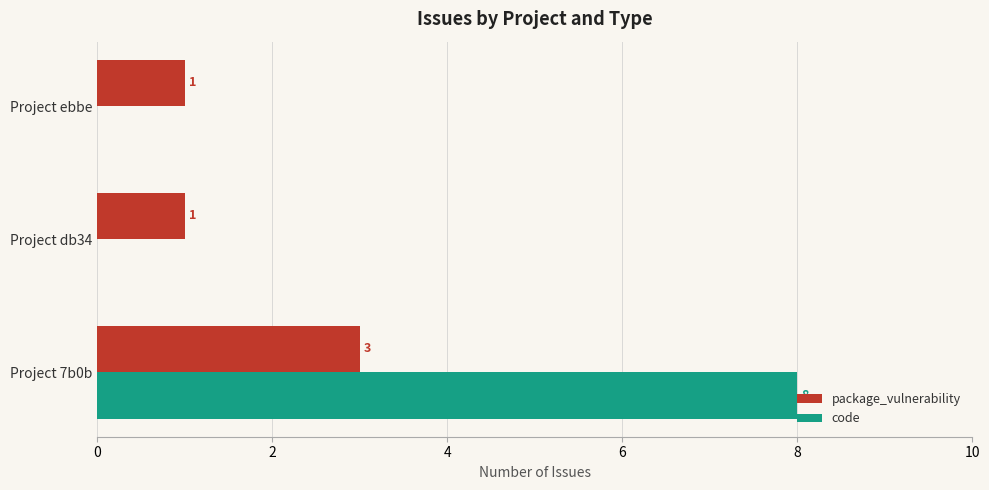

Which series changed the most between Project 7b0b and Project db34?

code